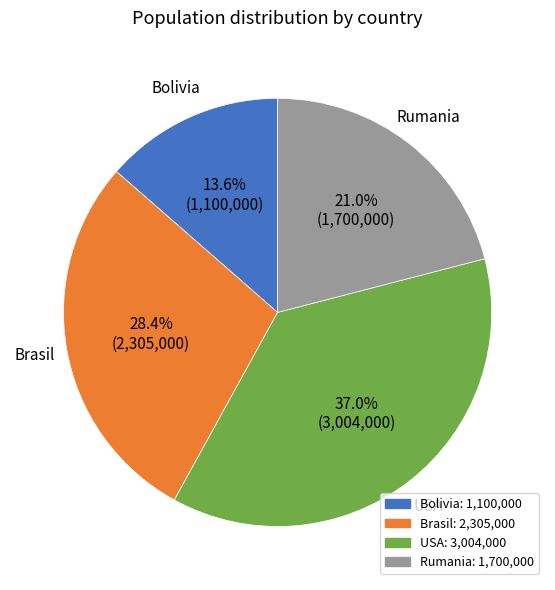

Which category has the biggest portion of the pie?

USA